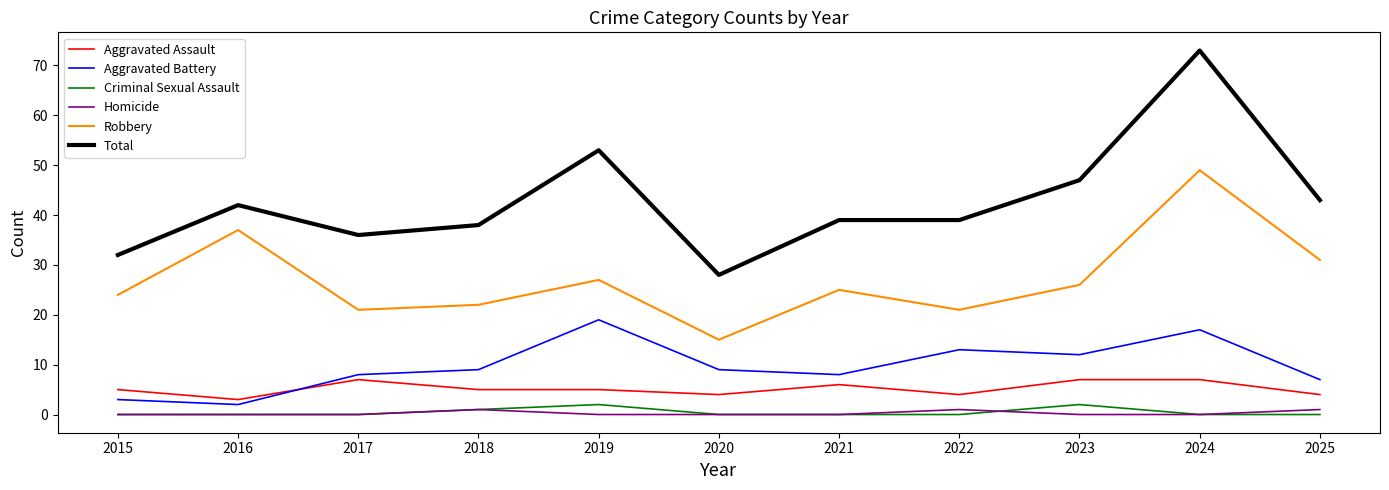

Where is the first local minimum for Robbery?

2017